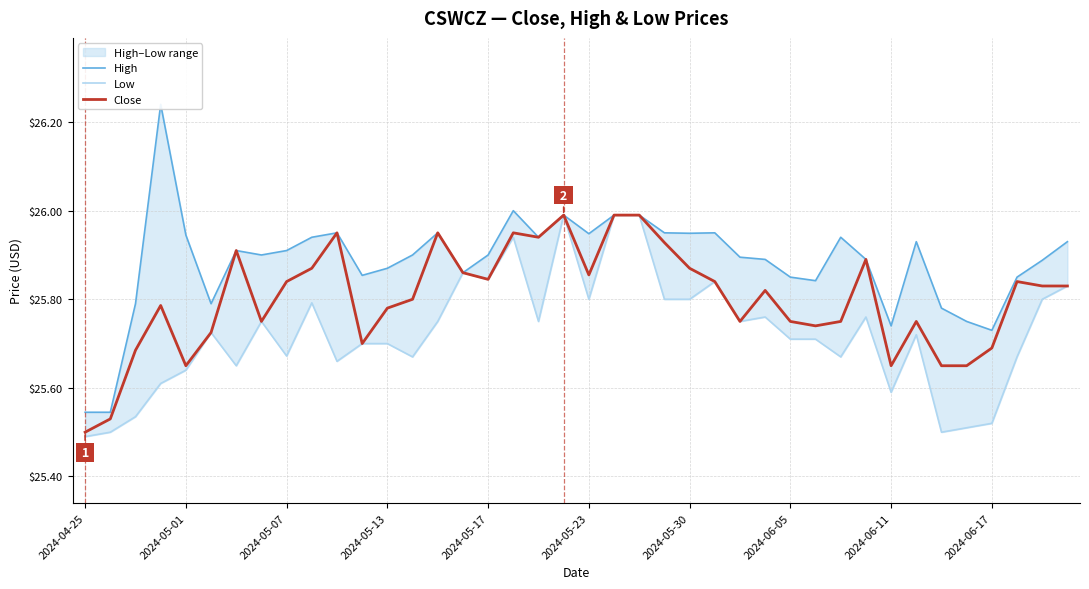

Is this an area chart (filled region under the line)?

No